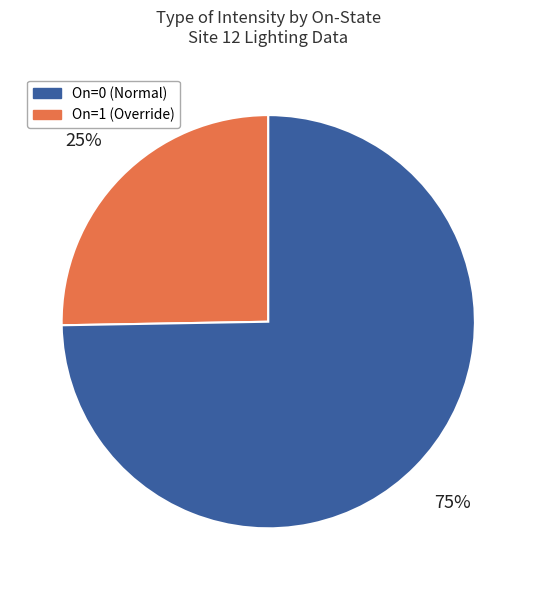

To the nearest percent, what is the average slice percentage?

50%